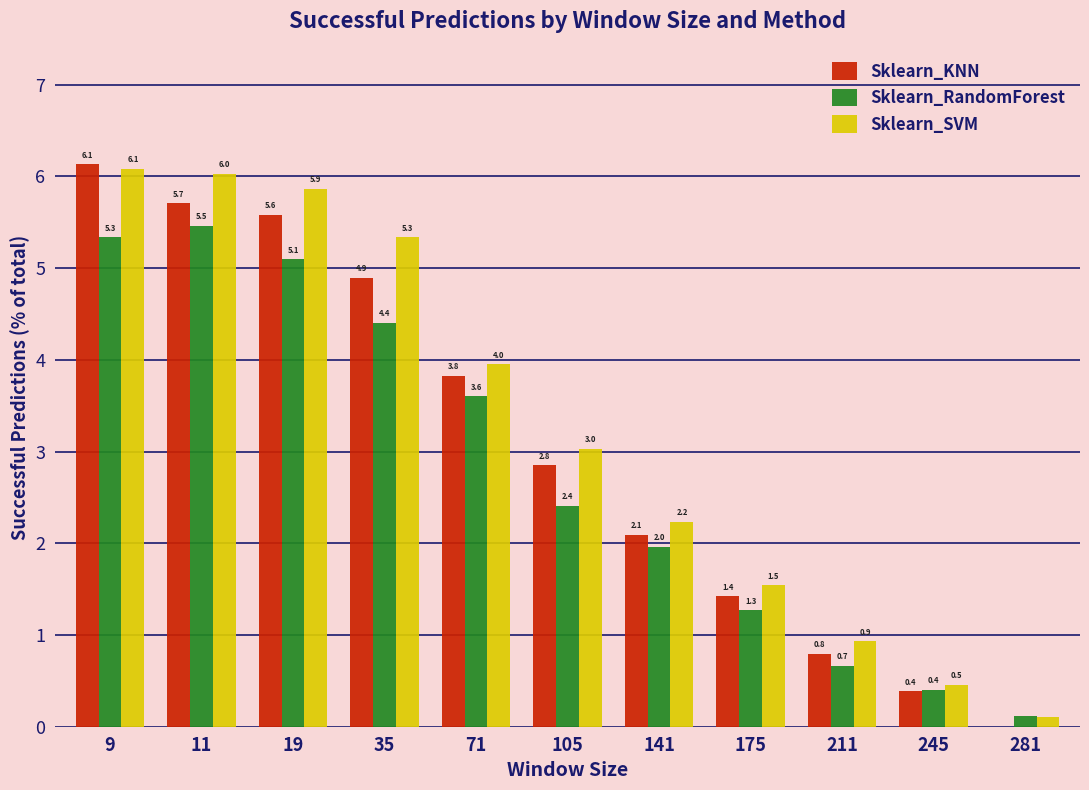

What is the sum of the Sklearn_KNN values at 175 and 19?

7.0